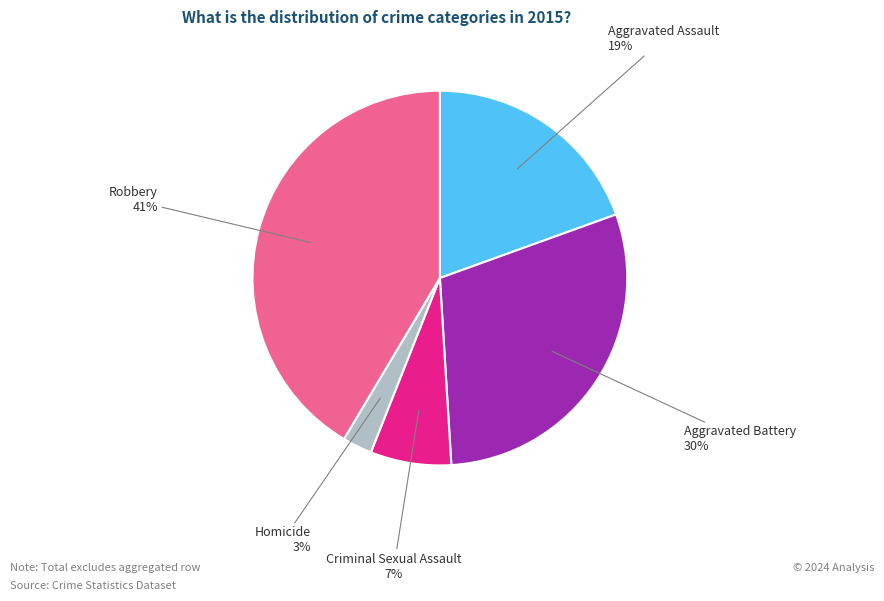

To the nearest percent, what is the average slice percentage?

20%